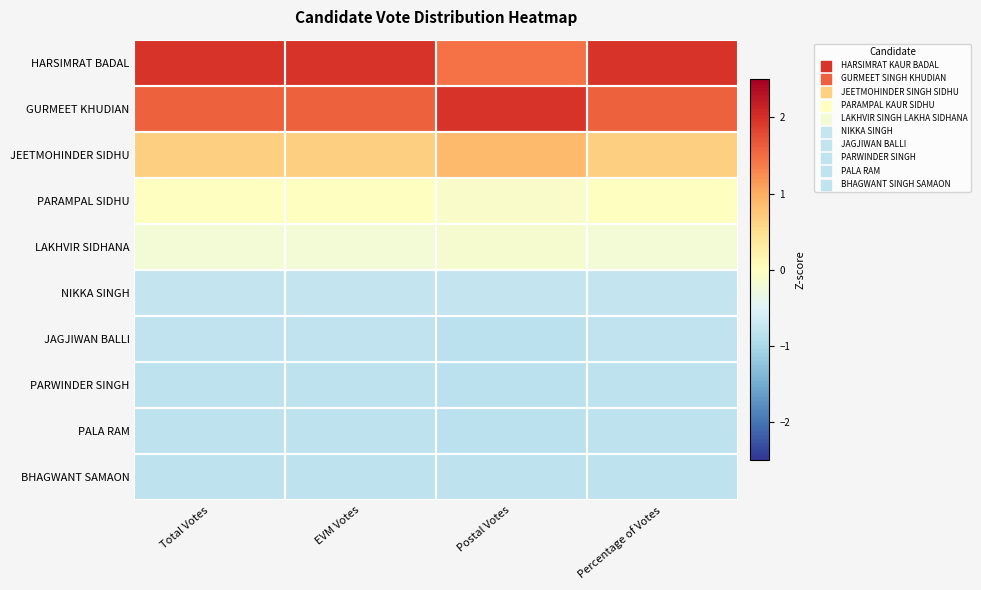

Reading left to right, what are all the values shown in this chart?

HARSIMRAT BADAL: Total Votes=2.0	EVM Votes=2.0	Postal Votes=1.4	Percentage of Votes=2.0
GURMEET KHUDIAN: Total Votes=1.6	EVM Votes=1.6	Postal Votes=2.0	Percentage of Votes=1.6
JEETMOHINDER SIDHU: Total Votes=0.7	EVM Votes=0.7	Postal Votes=0.9	Percentage of Votes=0.7
PARAMPAL SIDHU: Total Votes=-0.0	EVM Votes=-0.0	Postal Votes=-0.1	Percentage of Votes=-0.0
LAKHVIR SIDHANA: Total Votes=-0.2	EVM Votes=-0.2	Postal Votes=-0.2	Percentage of Votes=-0.2
NIKKA SINGH: Total Votes=-0.7	EVM Votes=-0.7	Postal Votes=-0.7	Percentage of Votes=-0.7
JAGJIWAN BALLI: Total Votes=-0.8	EVM Votes=-0.8	Postal Votes=-0.8	Percentage of Votes=-0.8
PARWINDER SINGH: Total Votes=-0.8	EVM Votes=-0.8	Postal Votes=-0.8	Percentage of Votes=-0.8
PALA RAM: Total Votes=-0.8	EVM Votes=-0.8	Postal Votes=-0.8	Percentage of Votes=-0.8
BHAGWANT SAMAON: Total Votes=-0.8	EVM Votes=-0.8	Postal Votes=-0.8	Percentage of Votes=-0.8